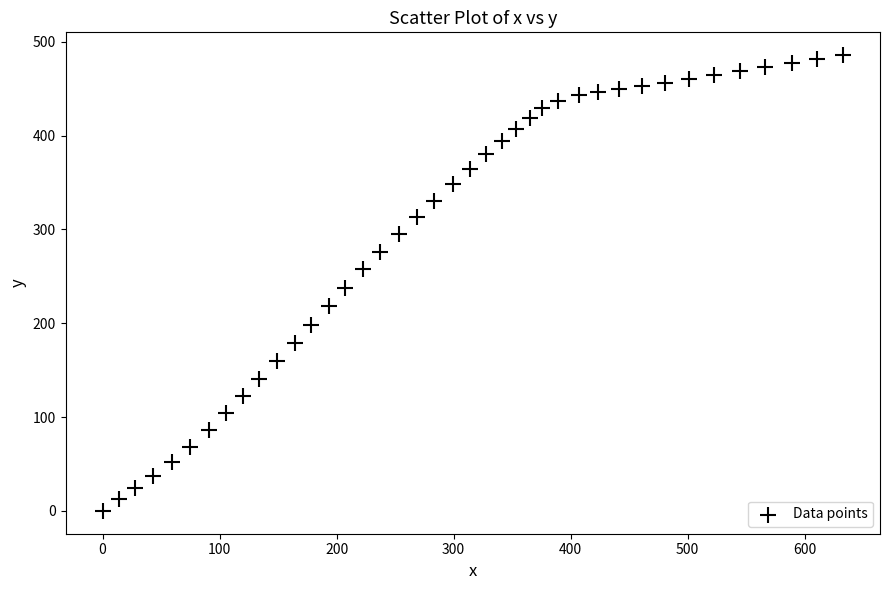

What is the range of X values (max minus min)?

632.7